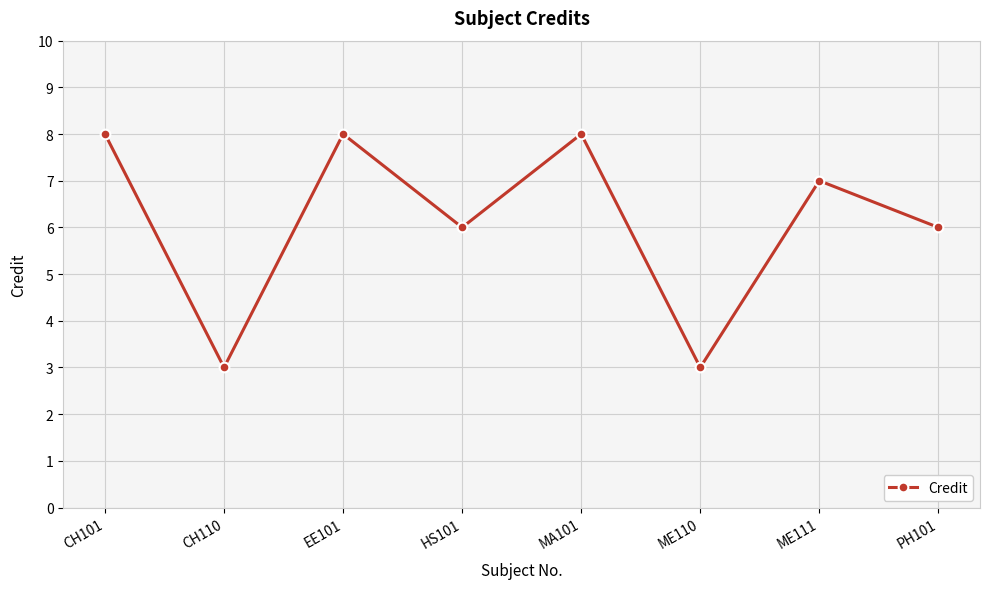

What is the sum of all values?

49